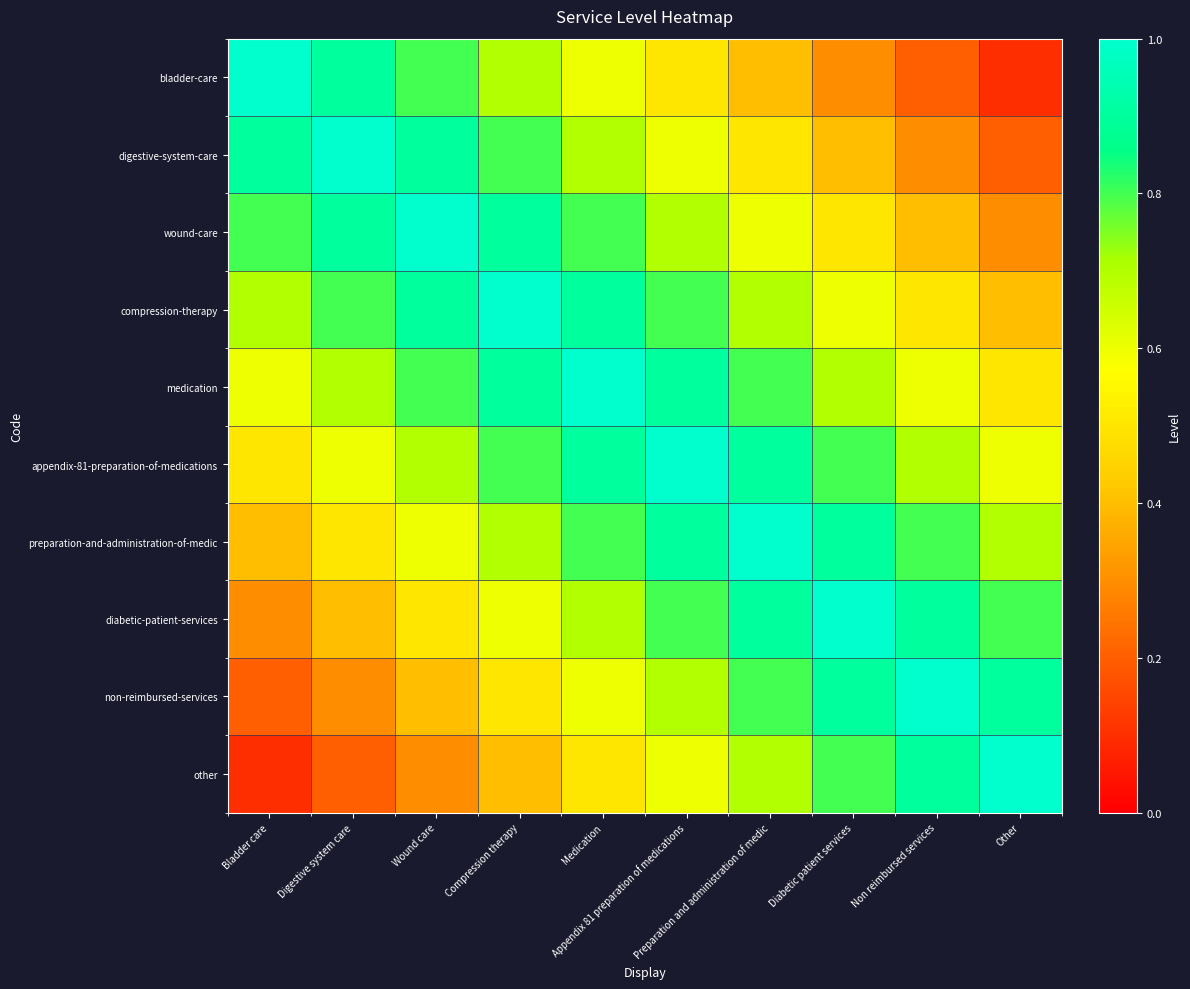

Rank the series at Medication from highest to lowest value.

medication, compression-therapy, appendix-81-preparation-of-medications, wound-care, preparation-and-administration-of-medic, digestive-system-care, diabetic-patient-services, bladder-care, non-reimbursed-services, other